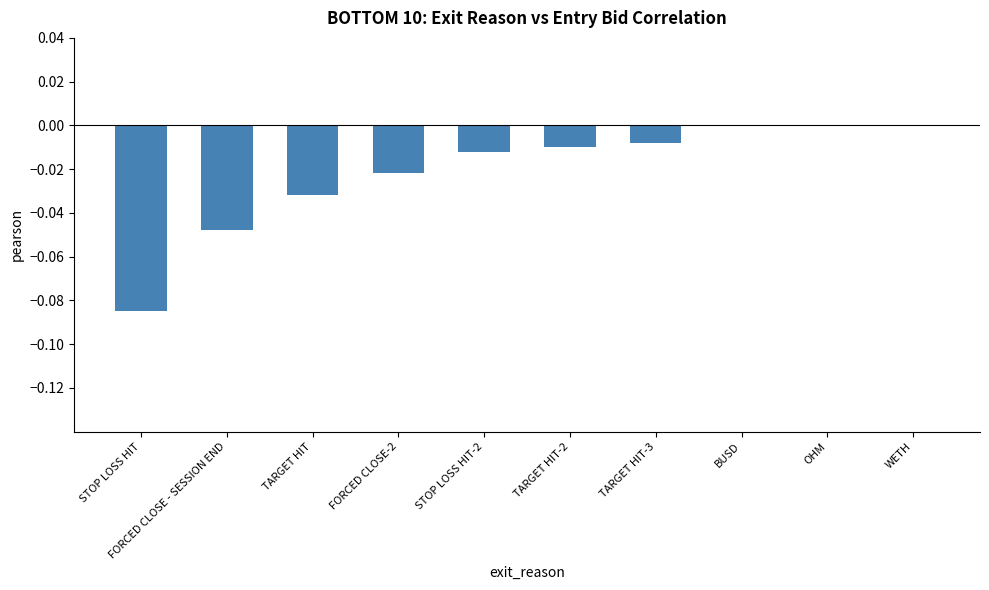

The chart shows a value of 0.0 at WETH. True or false?

True